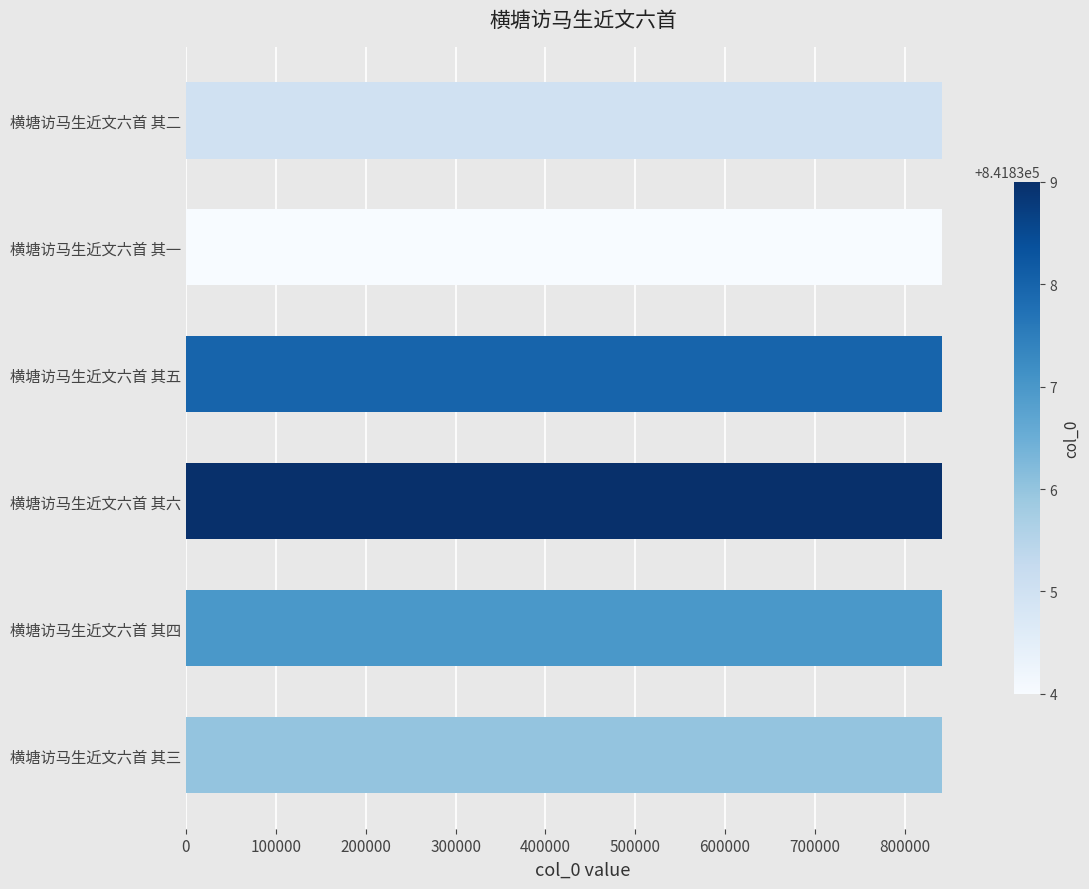

What is the maximum value shown in the chart?

841839